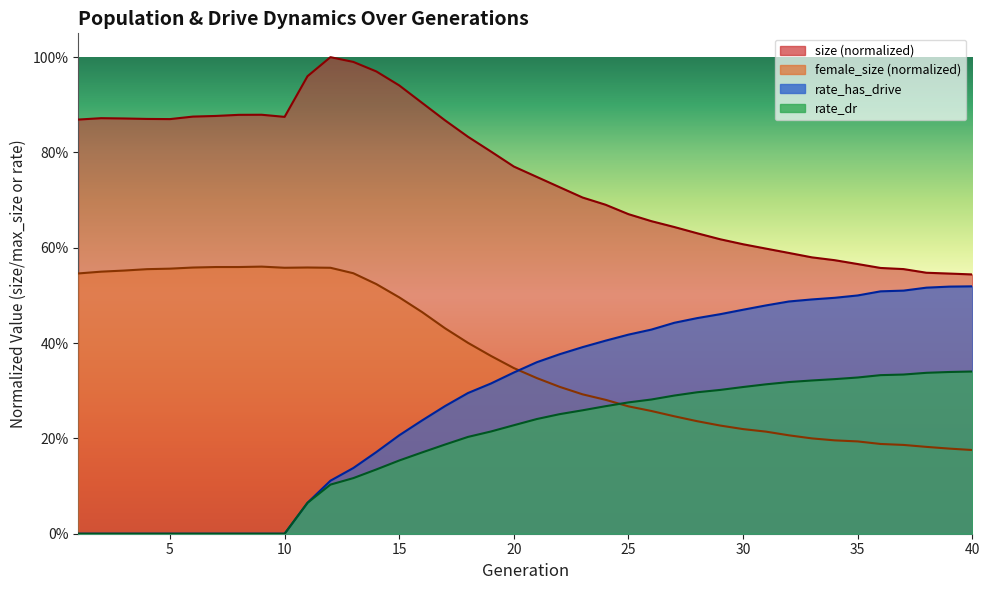

At which label does female_size reach its minimum?

40